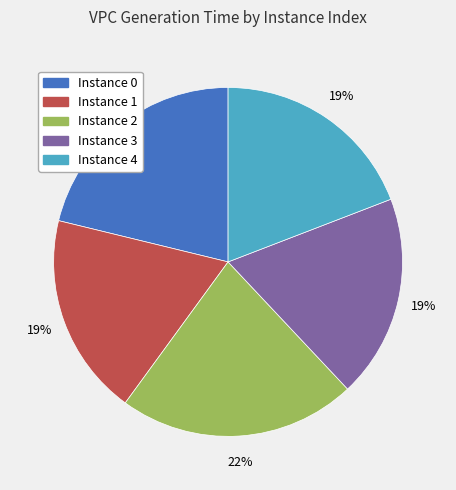

To the nearest percent, what portion does Instance 1 represent?

19%